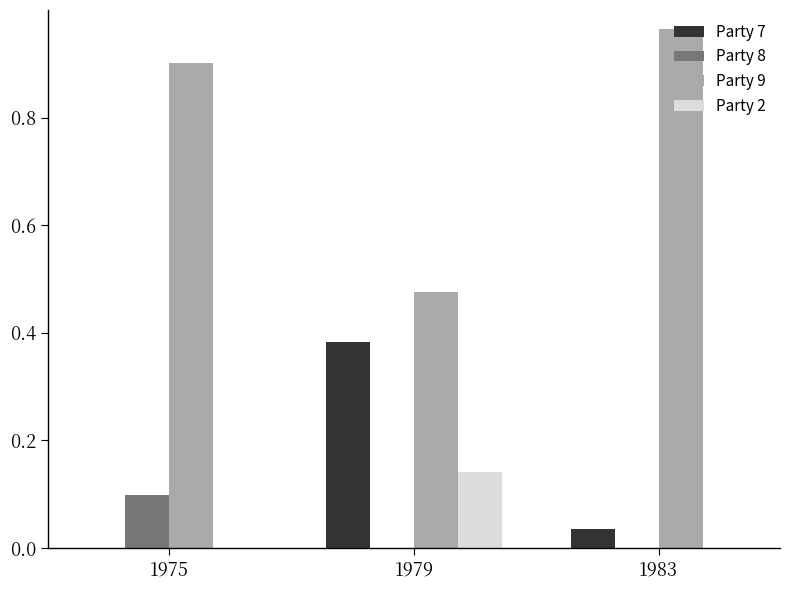

Is the value of Party 8 at 1975 greater than the value of Party 2 at 1983?

Yes